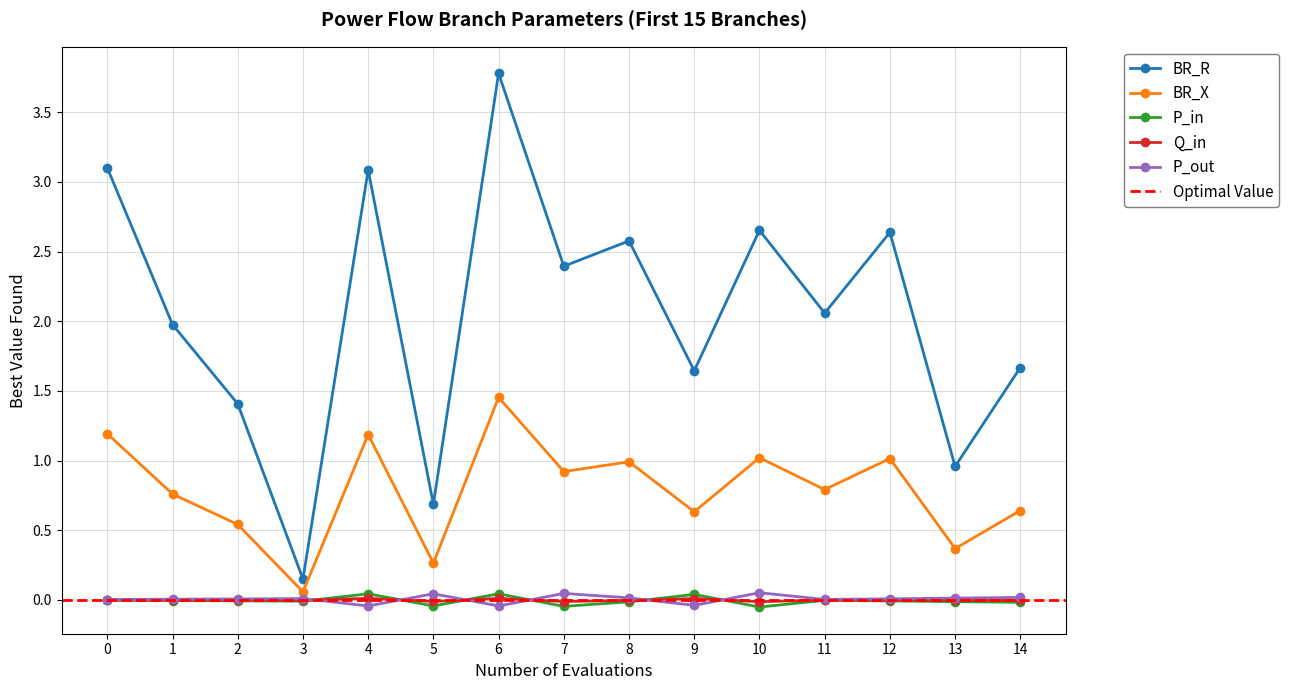

What are all the series names shown in the legend?

BR_R, BR_X, P_in, Q_in, P_out